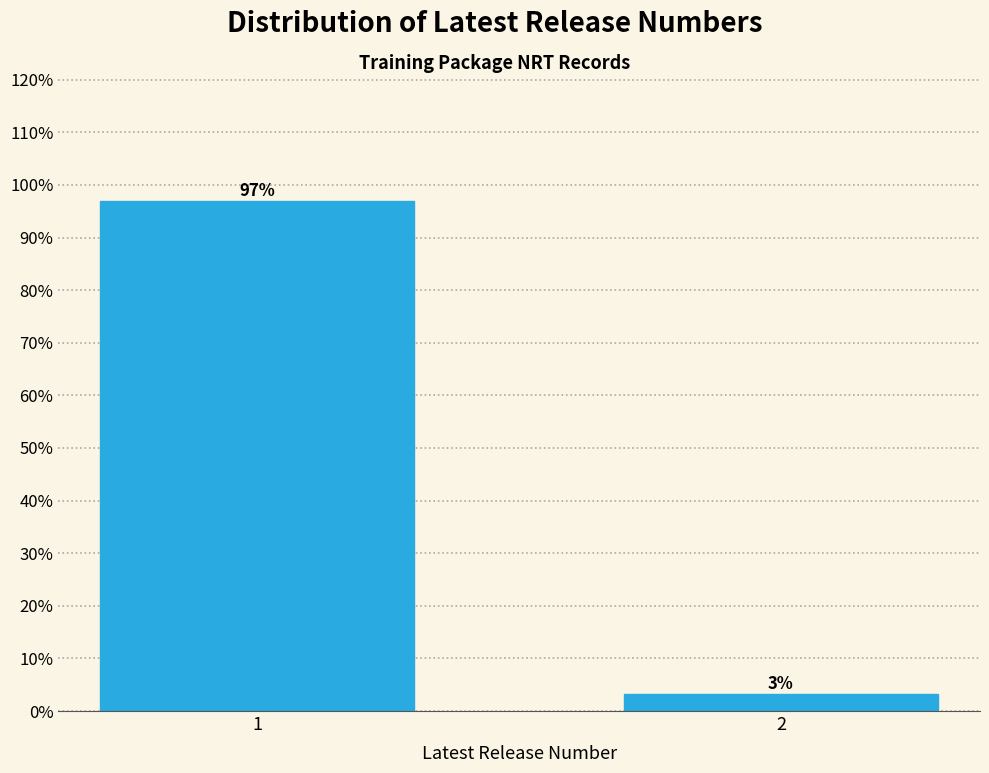

What is the value of the 1st bar from the left?

96.9